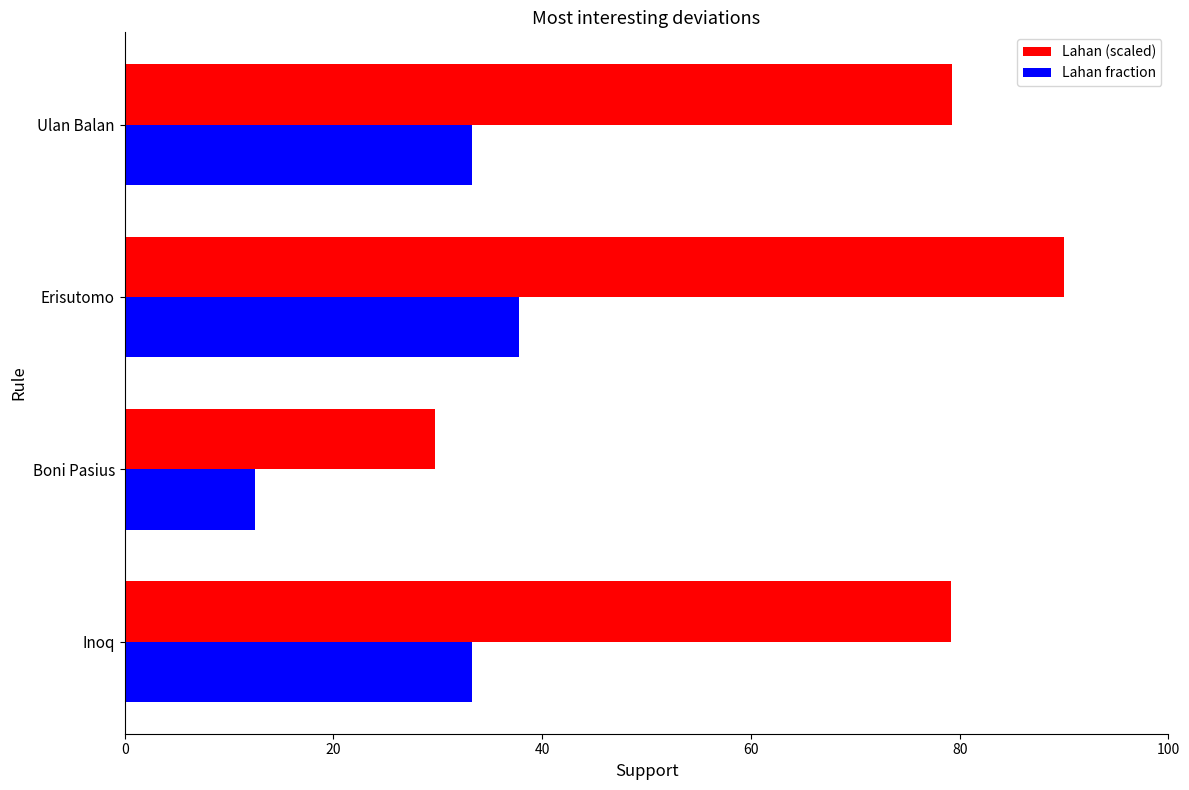

At how many categories does at least one series exceed 42?

3